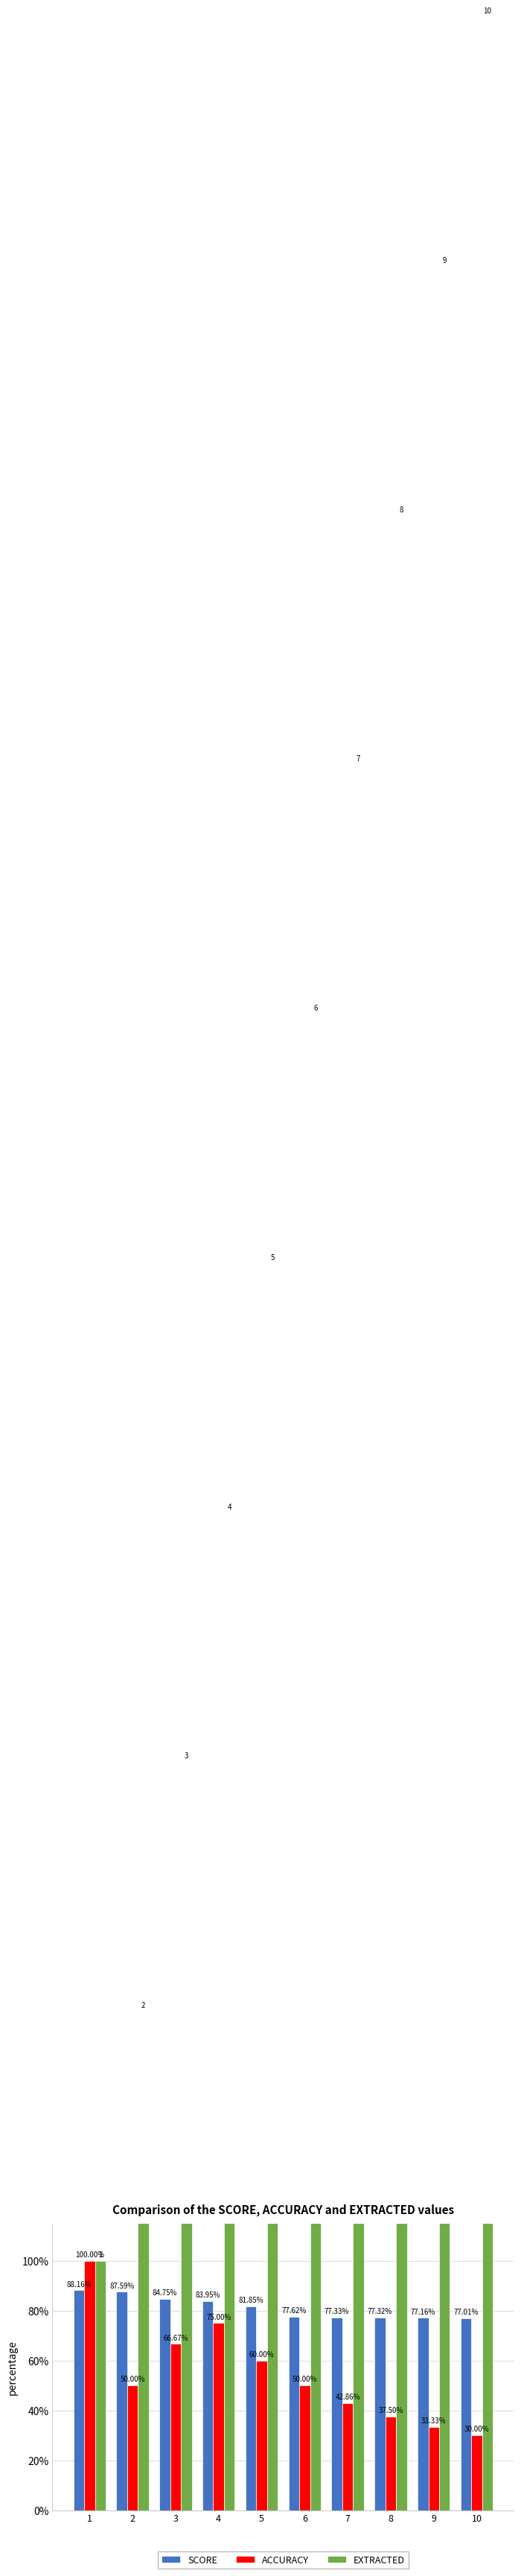

What is the average value of the ACCURACY series?

0.5